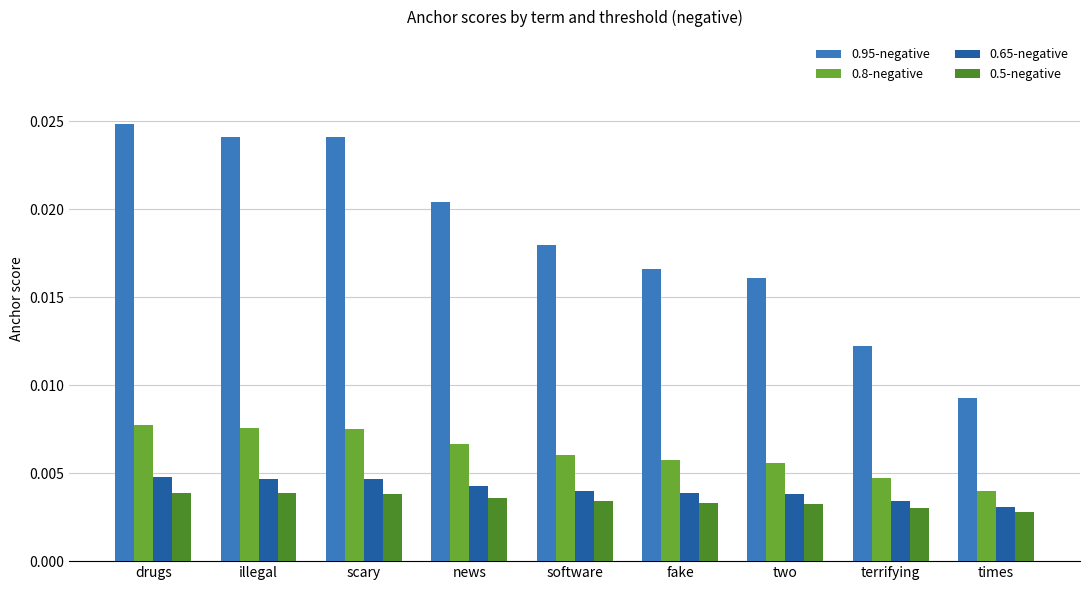

Where is 0.65-negative nearest to the value 0?

times